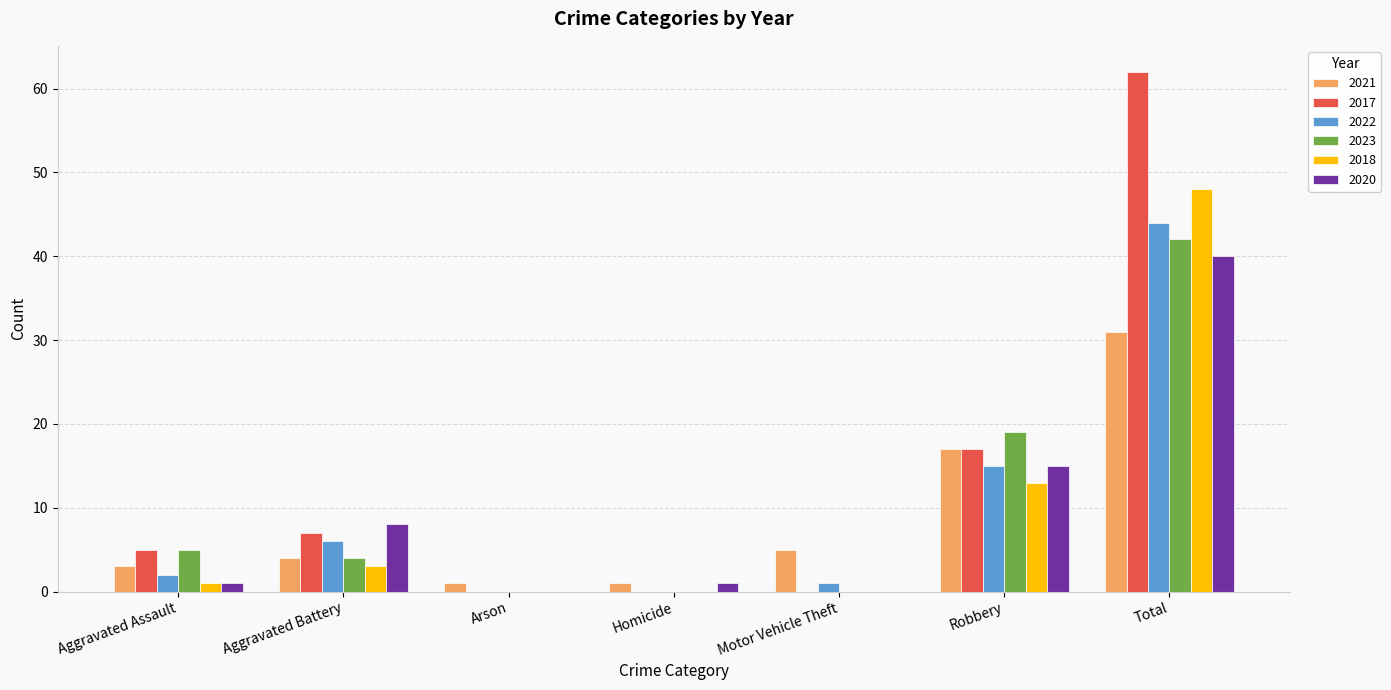

True or false: 2023 has a value of 5 at Aggravated Assault.

True